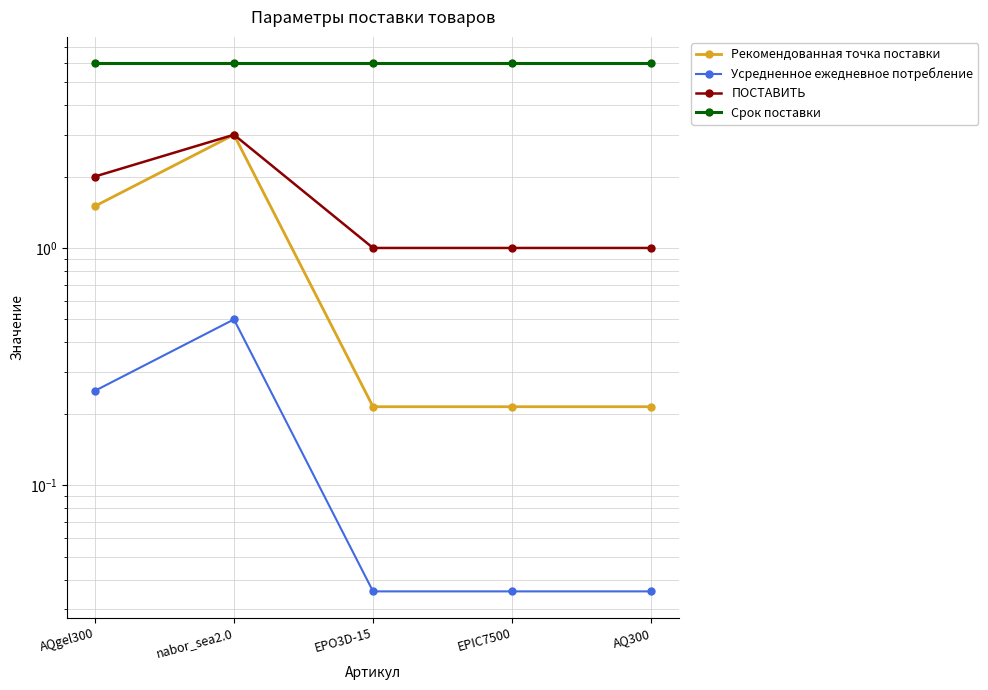

At which category is the sum across all series the highest?

nabor_sea2.0